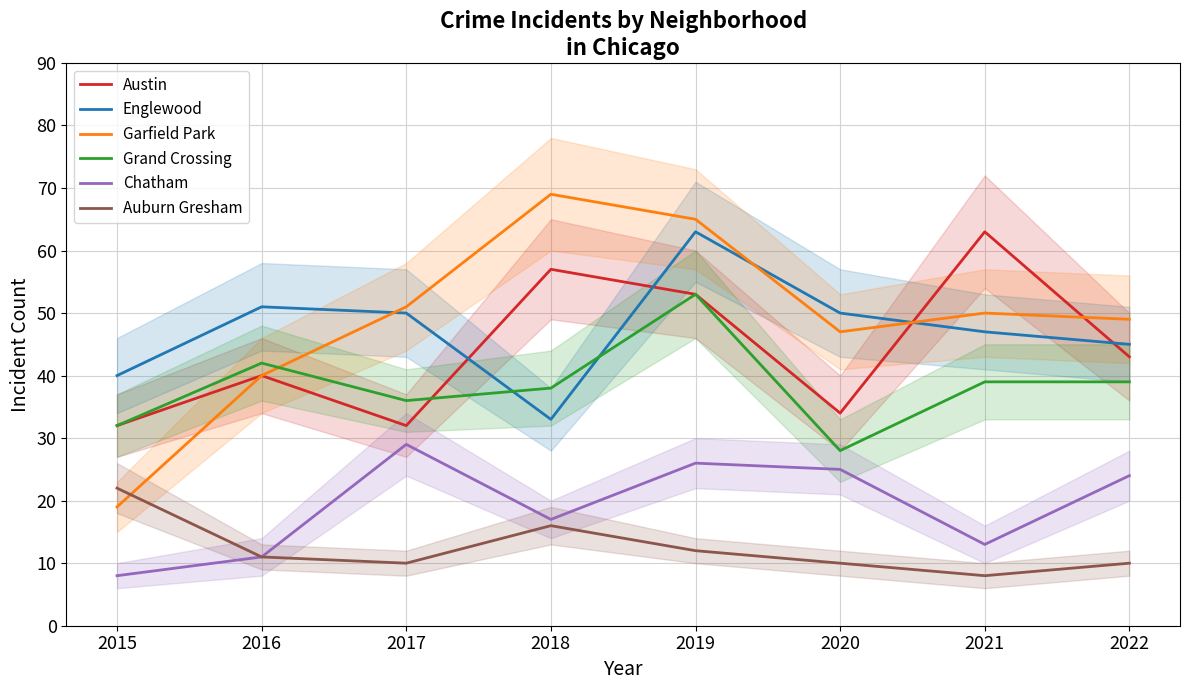

After their last crossing, which series has the higher values: Grand Crossing or Austin?

Austin